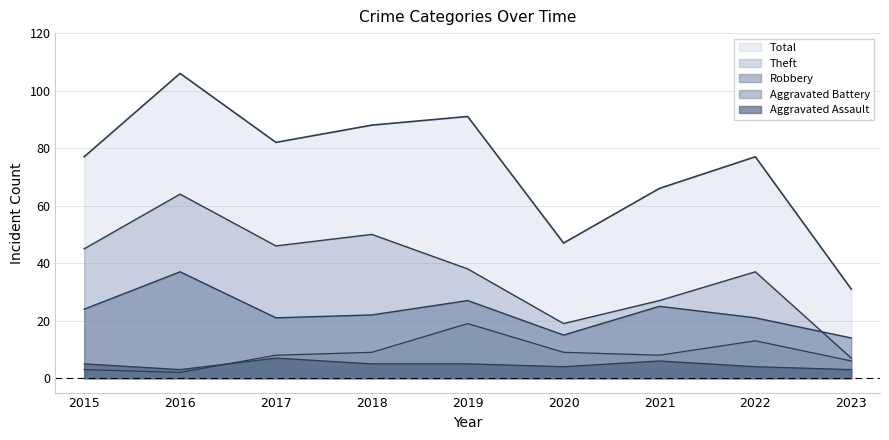

At which category is the sum across all series the highest?

2016